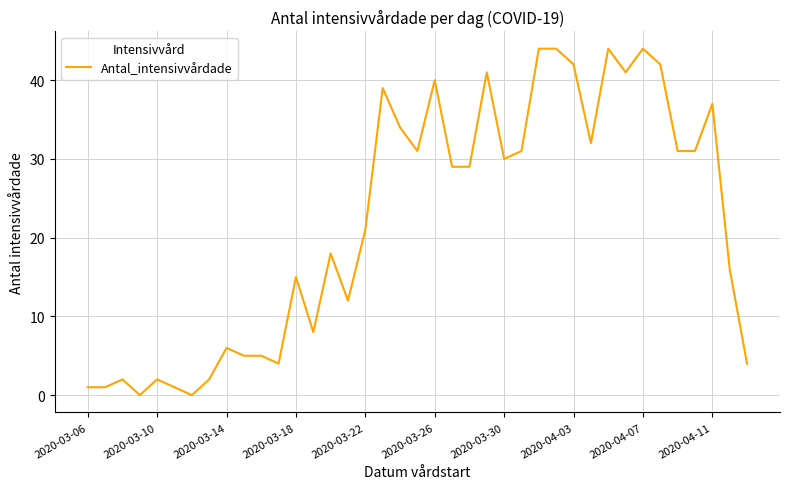

What is the greatest value displayed?

44